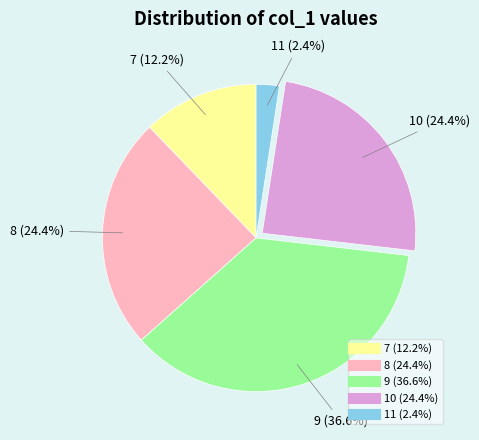

What percentage is NOT represented by 11?

97.6%